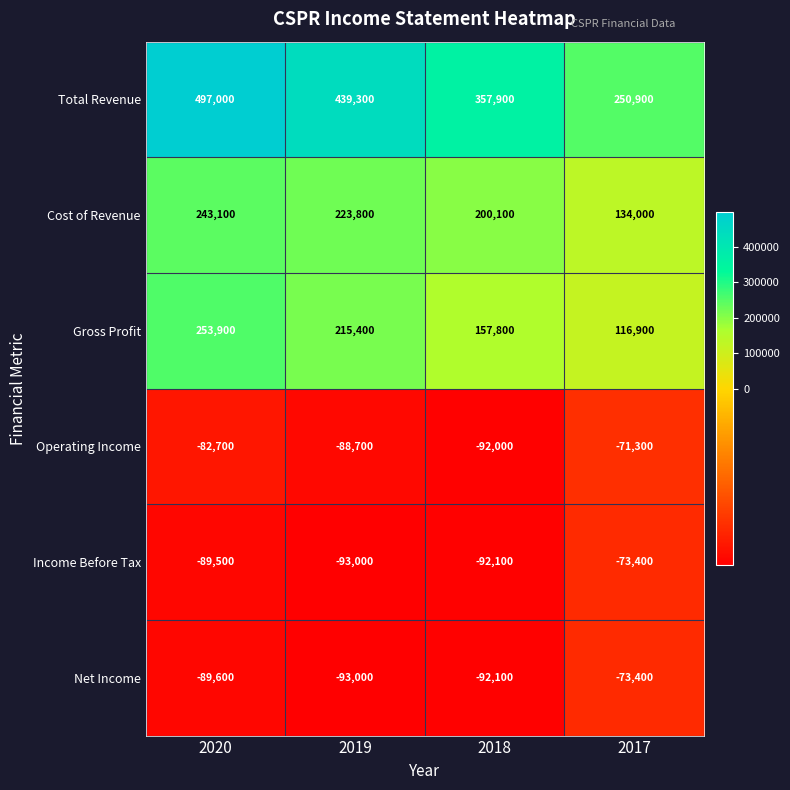

At how many categories does at least one series exceed 267380?

3